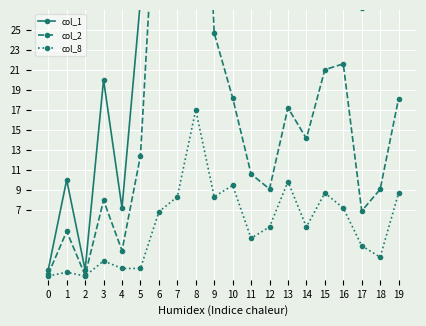

What is the sum of all col_1 values?

1217.8